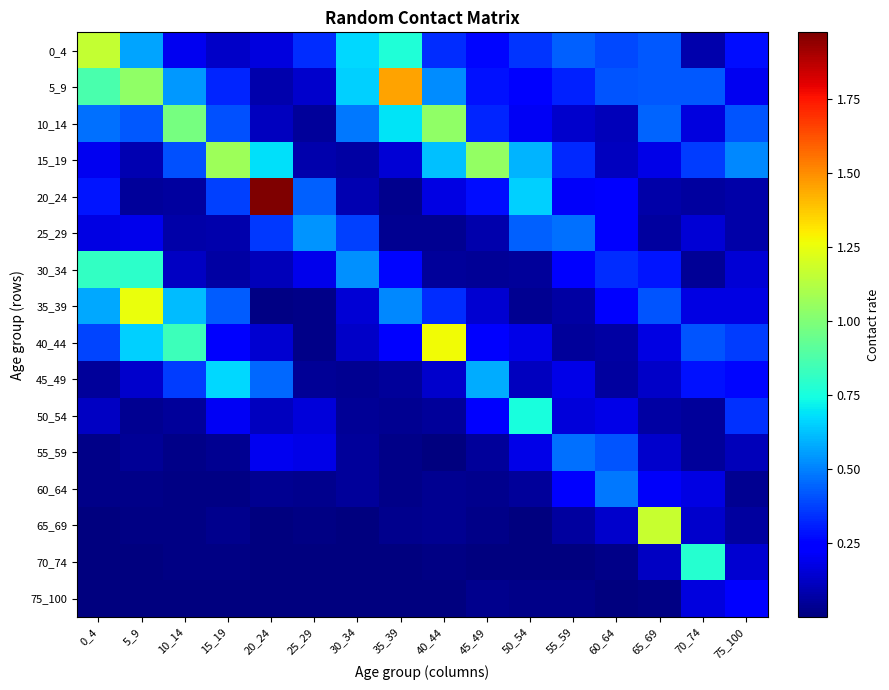

Which series has the largest range (max minus min)?

20_24